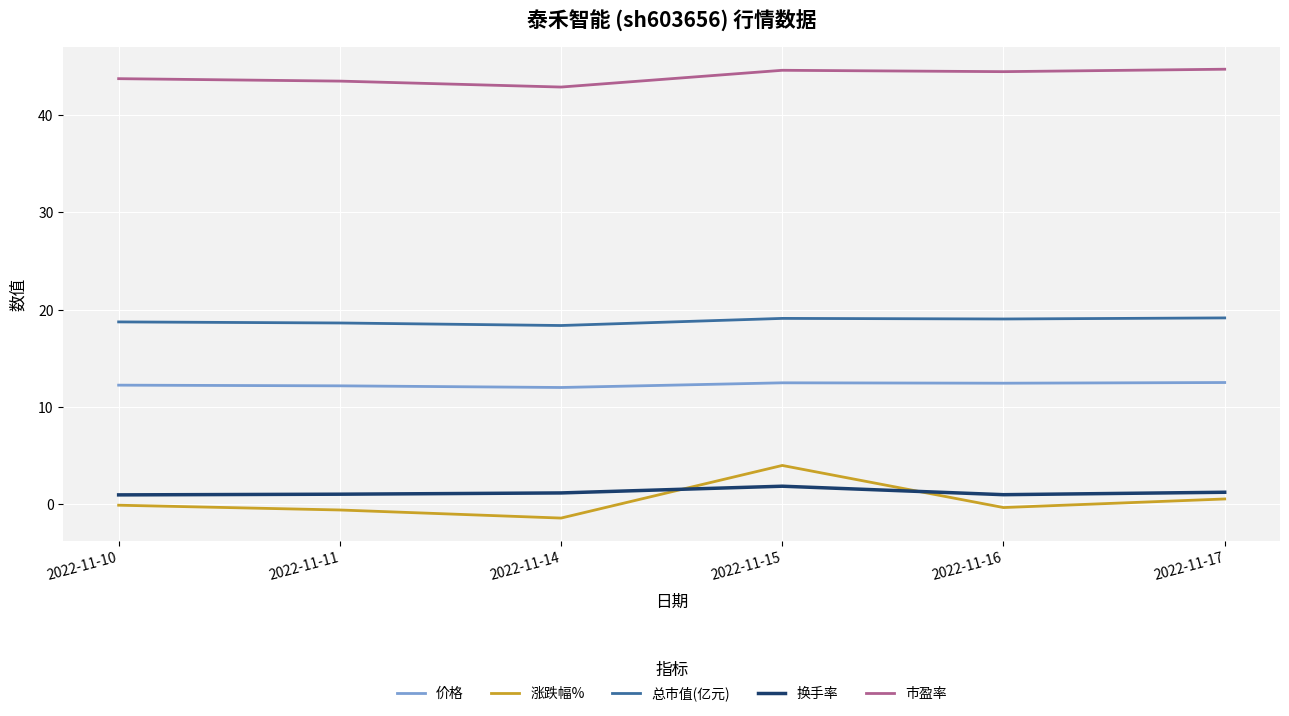

Rank the series by their maximum value, from highest to lowest.

市盈率, 总市值(亿元), 价格, 涨跌幅%, 换手率